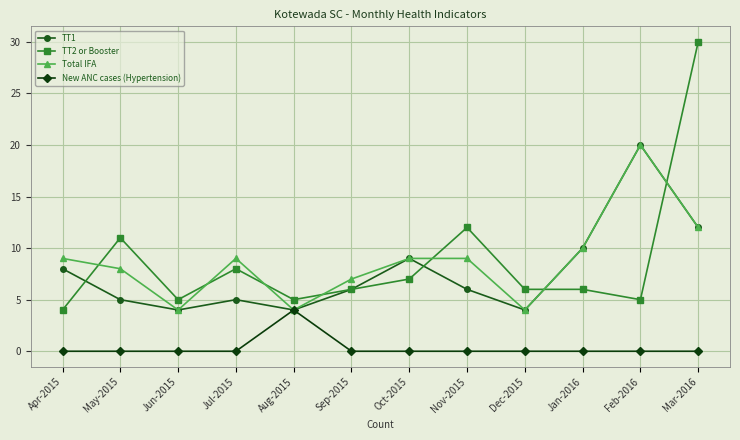

Which series ends up on top after the final intersection of TT2 or Booster and Total IFA?

TT2 or Booster